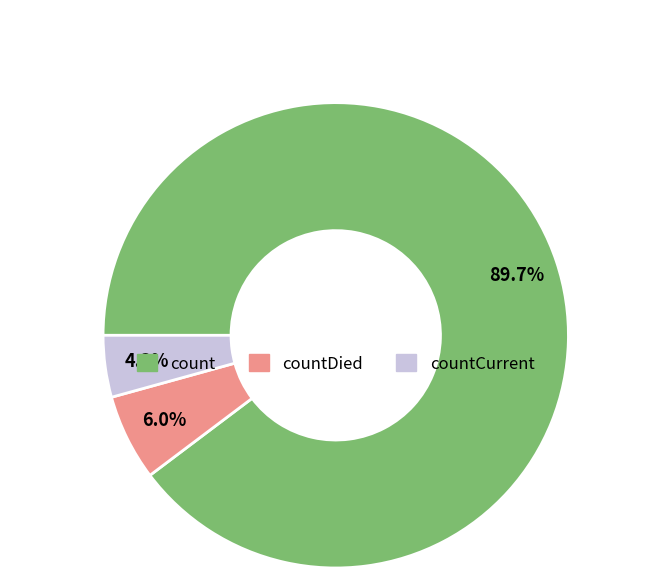

Which category has the biggest portion of the pie?

count